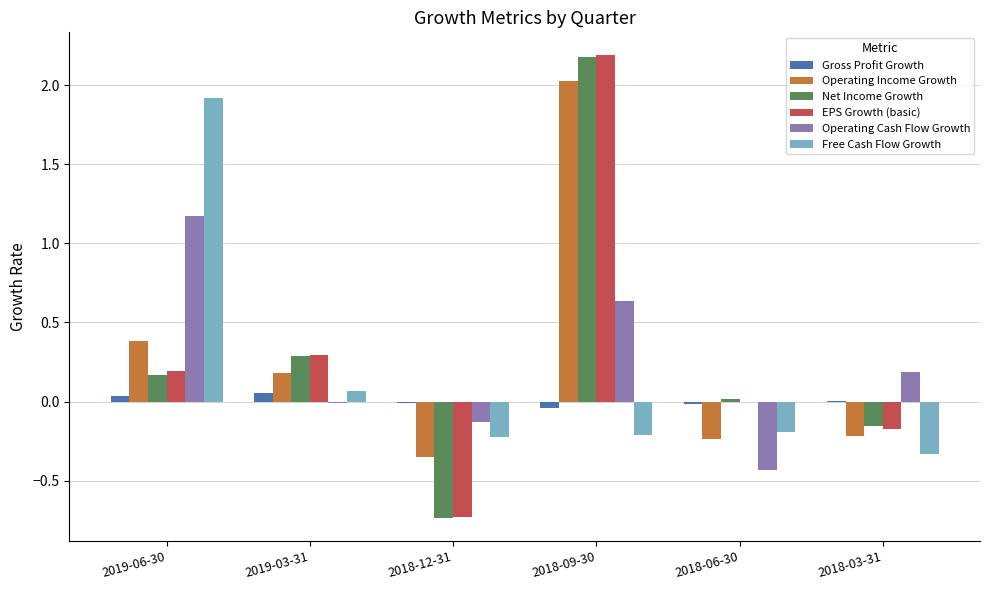

How many values in Operating Income Growth are above zero?

3